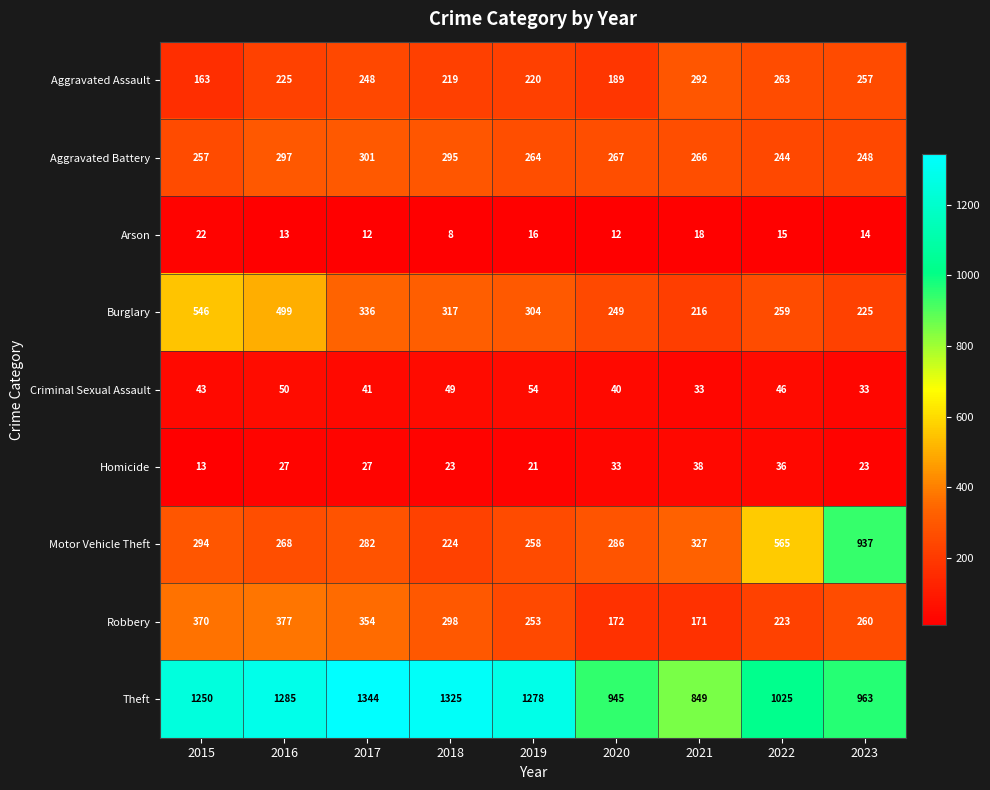

What is the total value across all series at 2017?

2945